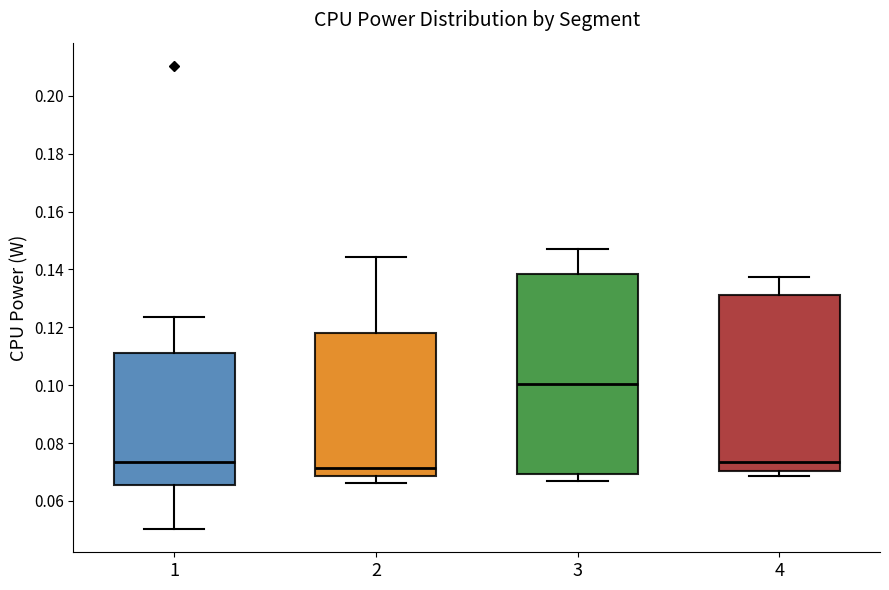

Reading left to right, transcribe this box plot: for each box, give where its median line is, the range the box spans, and where its two whiskers end, as read against the y-axis. The values are not printed on the chart, so give them approximately, as read against the axis.

1: median 0.074, box 0.066 to 0.112, whiskers 0.050 to 0.124
2: median 0.072, box 0.068 to 0.118, whiskers 0.066 to 0.144
3: median 0.100, box 0.070 to 0.138, whiskers 0.068 to 0.148
4: median 0.074, box 0.070 to 0.132, whiskers 0.068 to 0.138